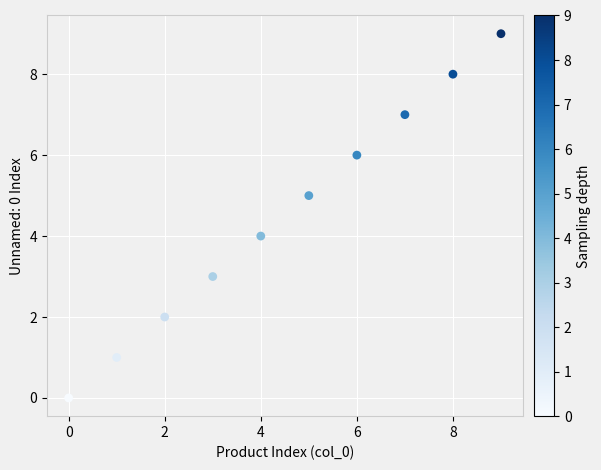

What is the range of Y values (max minus min)?

9